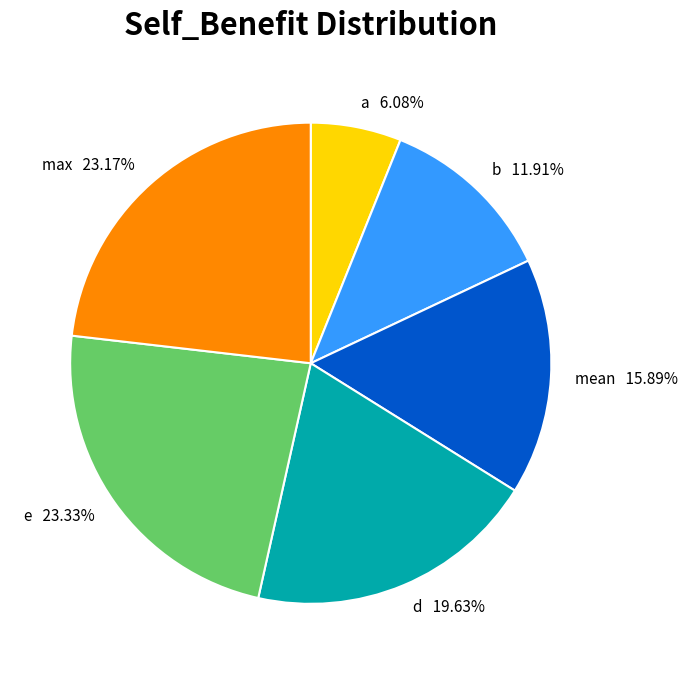

Which category has the smallest portion of the pie?

a